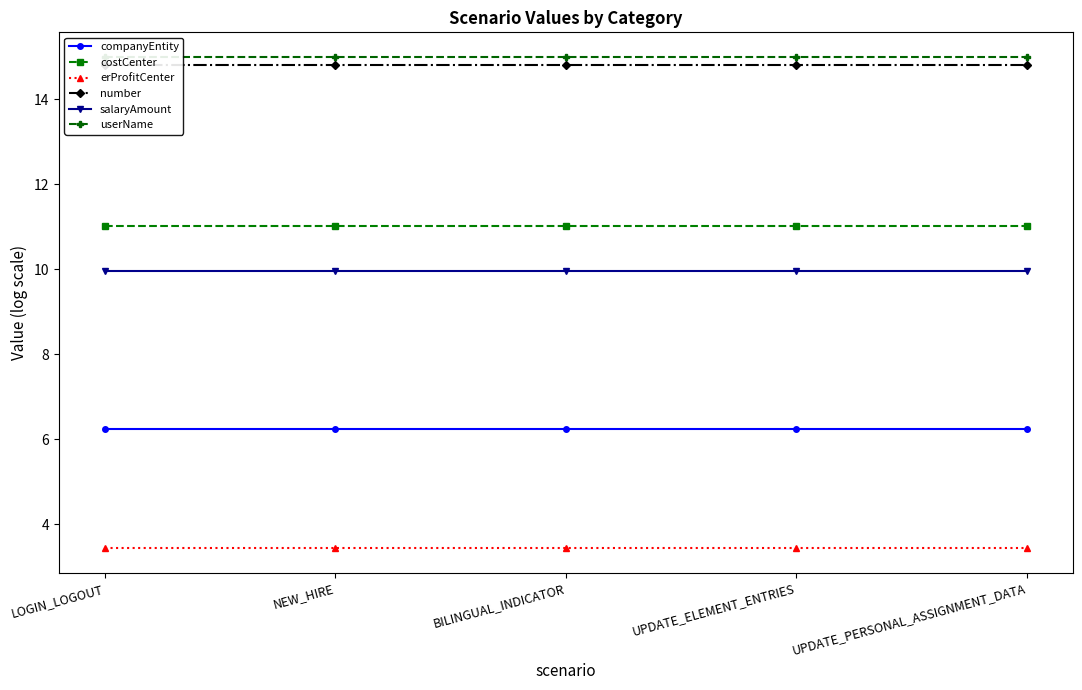

True or false: erProfitCenter has more than 0 interior local peaks.

False